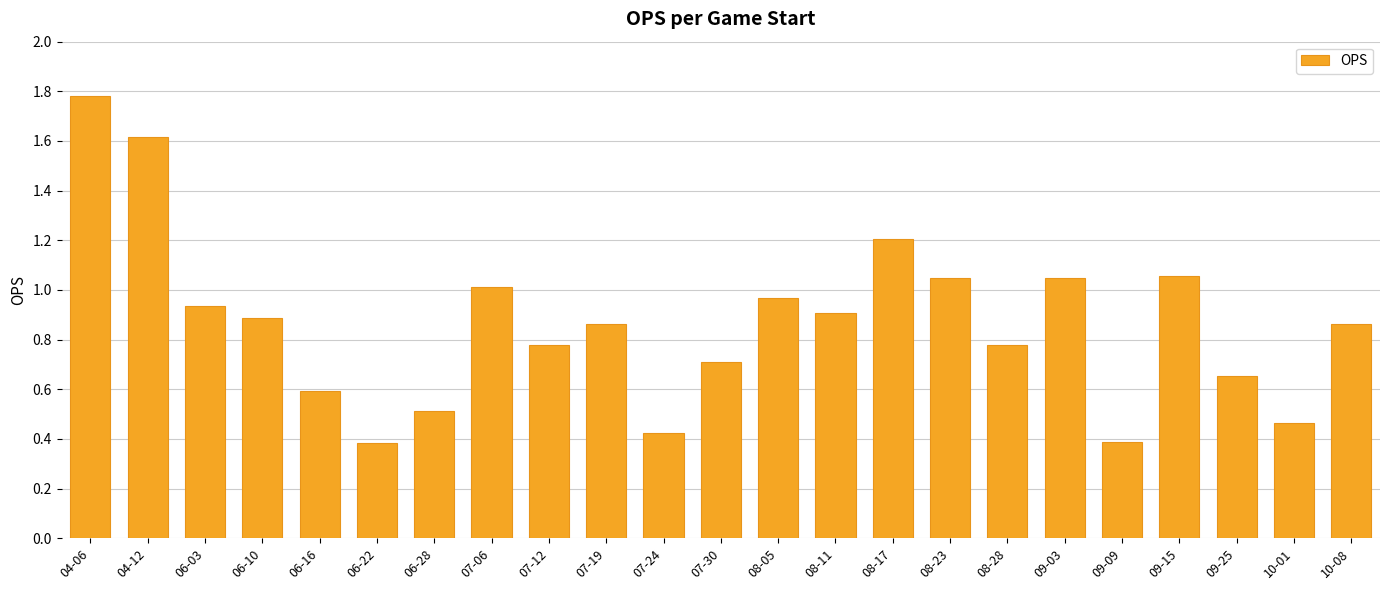

What is the label of the 18th bar from the left?

09-03